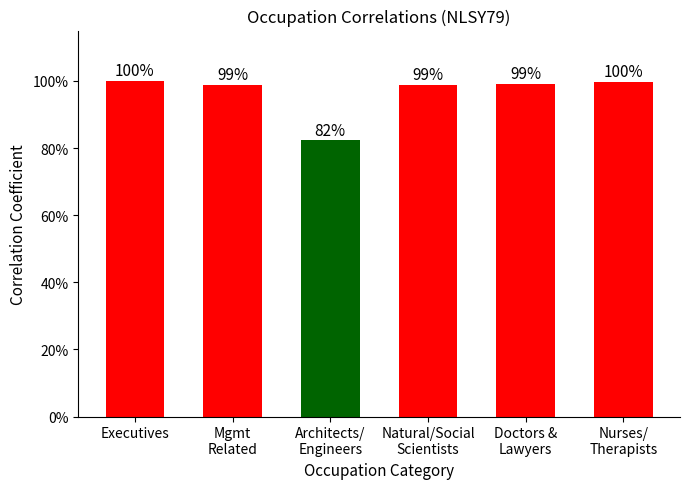

Which has a higher value, Natural/Social
Scientists or Architects/
Engineers?

Natural/Social
Scientists